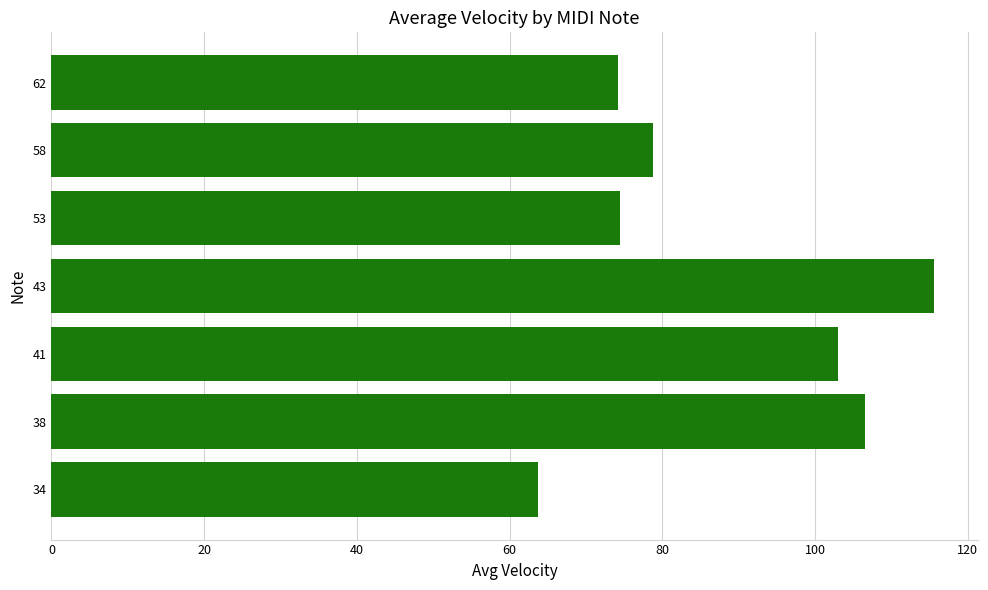

What is the change in value from 43 to 53?

-41.1